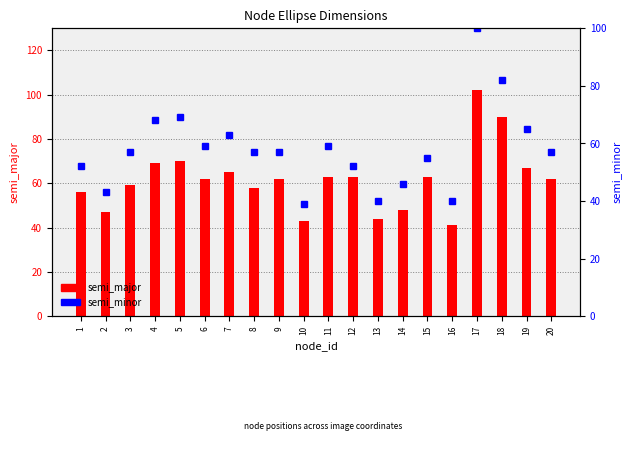

Where is semi_major nearest to the value 71?

5